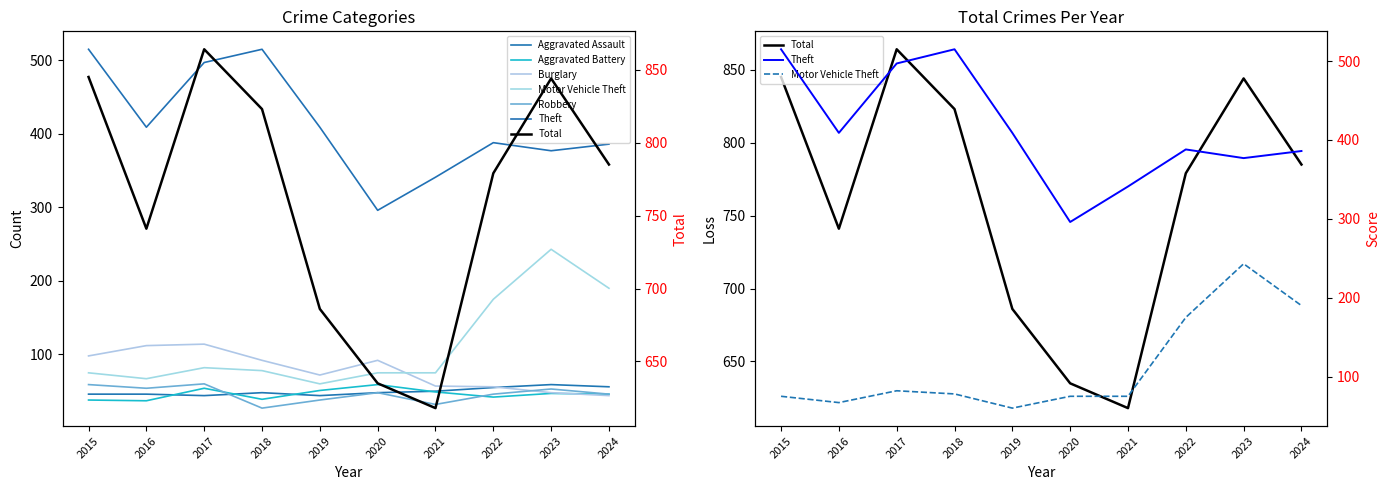

Which has a higher value, 2020 or 2017?

2020